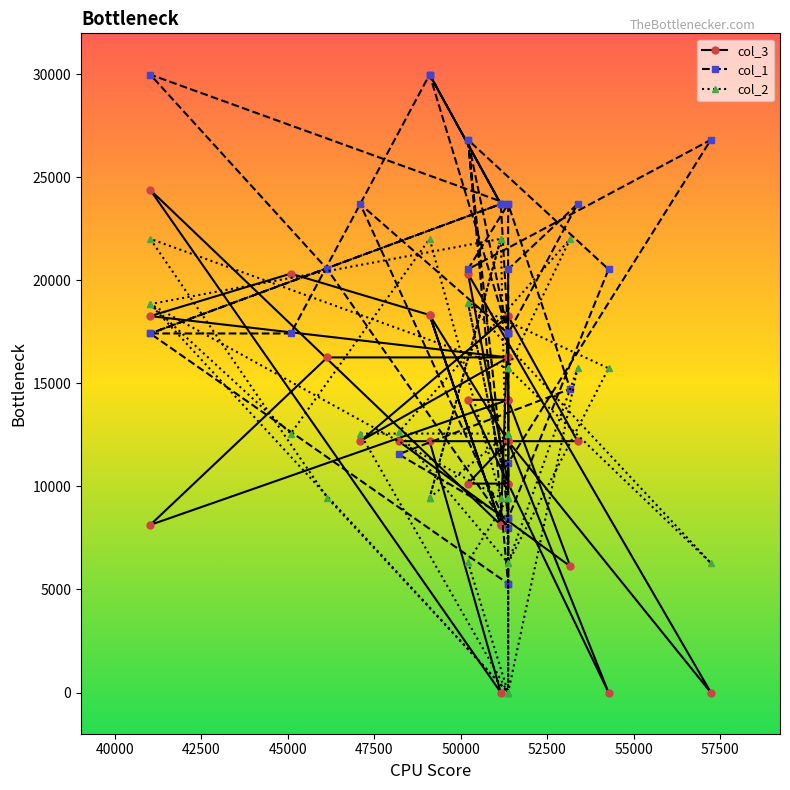

What is the total value across all series at 40000?

45725